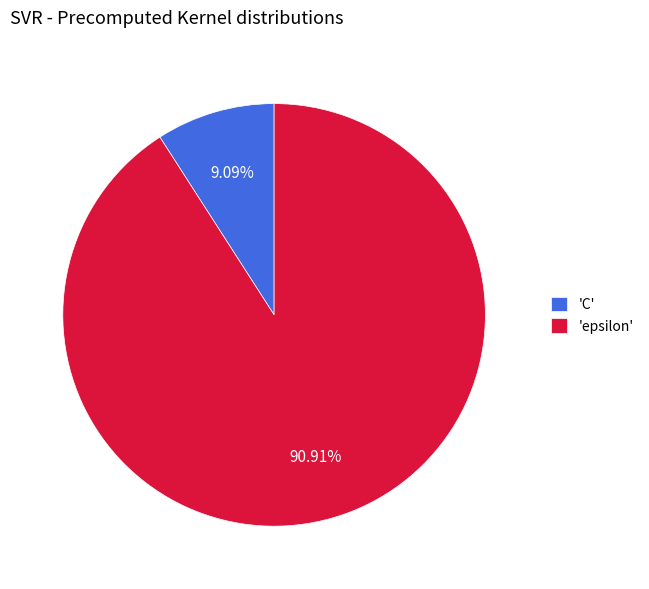

What is the ratio of the value at 'epsilon' to the value at 'C'?

10.0